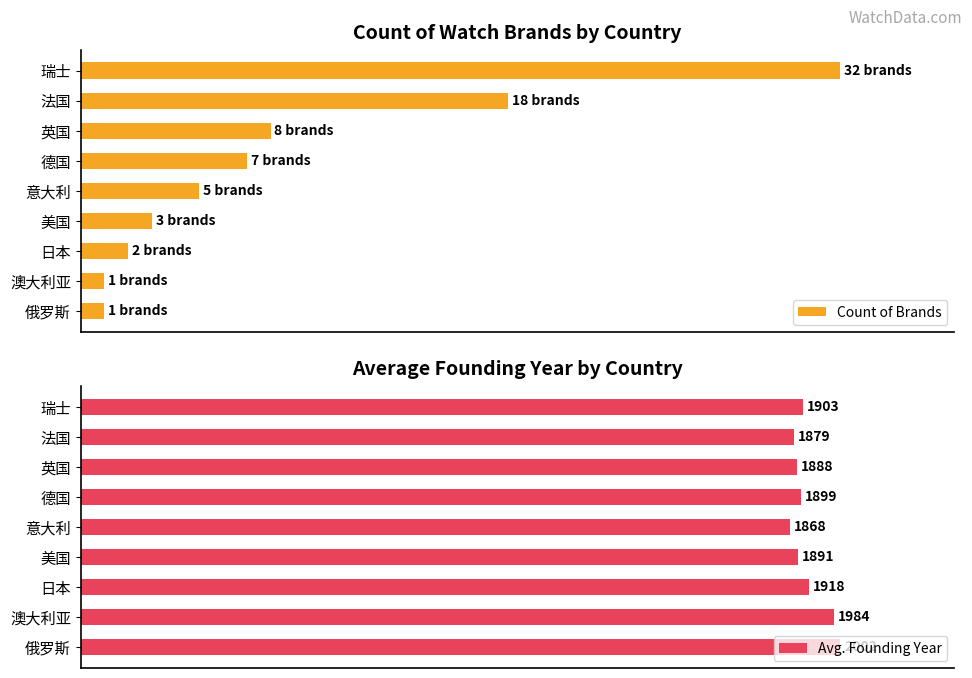

What are all the series names shown in the legend?

Count of Brands, Avg. Founding Year